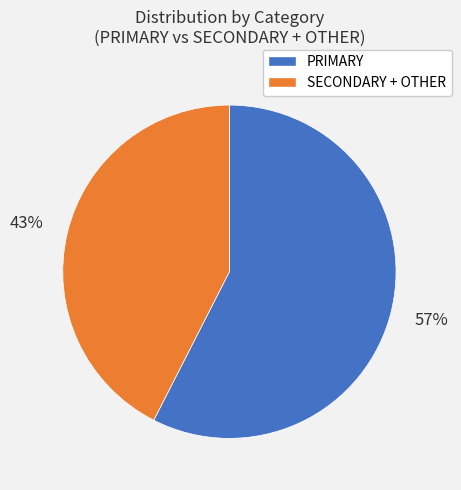

How many segments does this pie chart have?

2